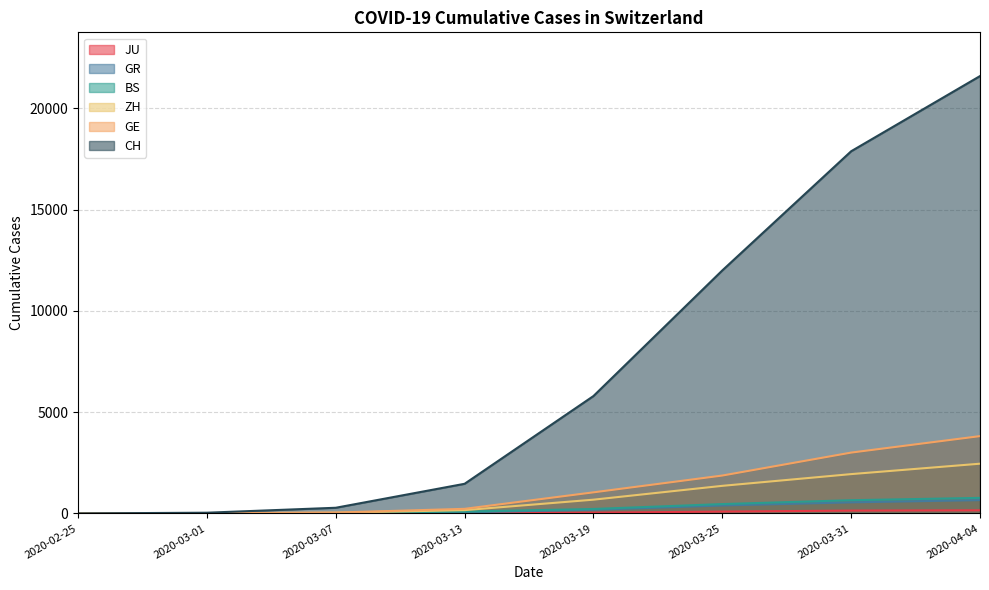

What is the sum of the JU values at 2020-03-25 and 2020-02-25?

92